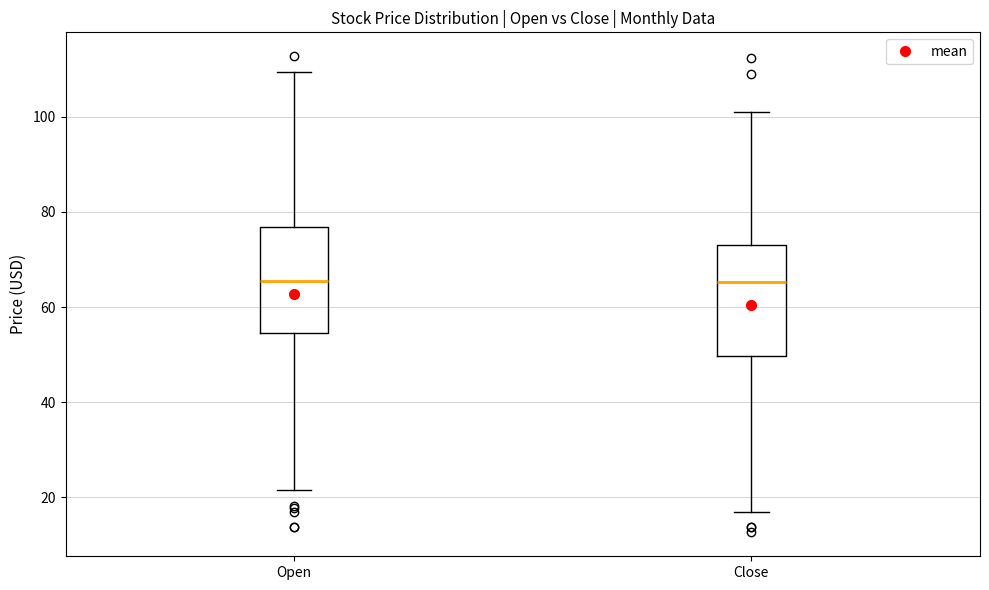

Reading left to right, transcribe this box plot: for each box, give where its median line is, the range the box spans, and where its two whiskers end, as read against the y-axis. The values are not printed on the chart, so give them approximately, as read against the axis.

Open: median 66, box 54 to 76, whiskers 22 to 110
Close: median 66, box 50 to 74, whiskers 16 to 102